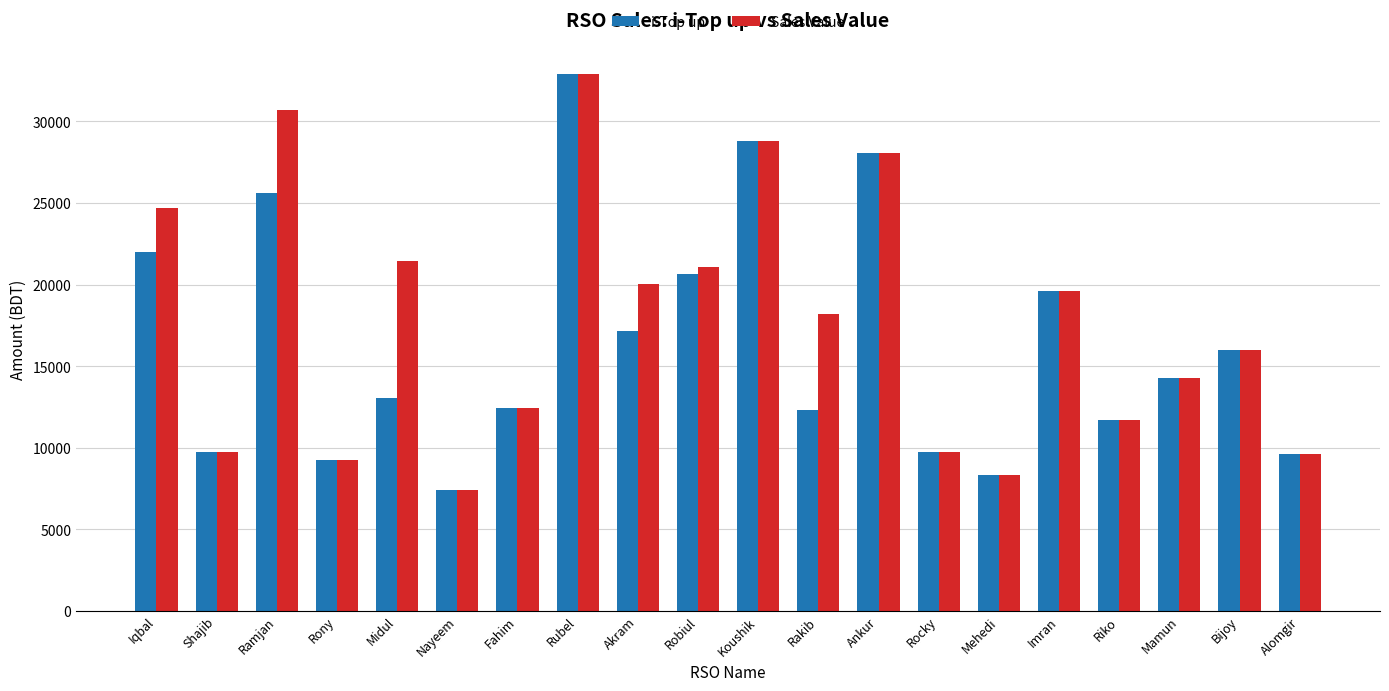

What is the label of the 10th bar from the left?

Robiul